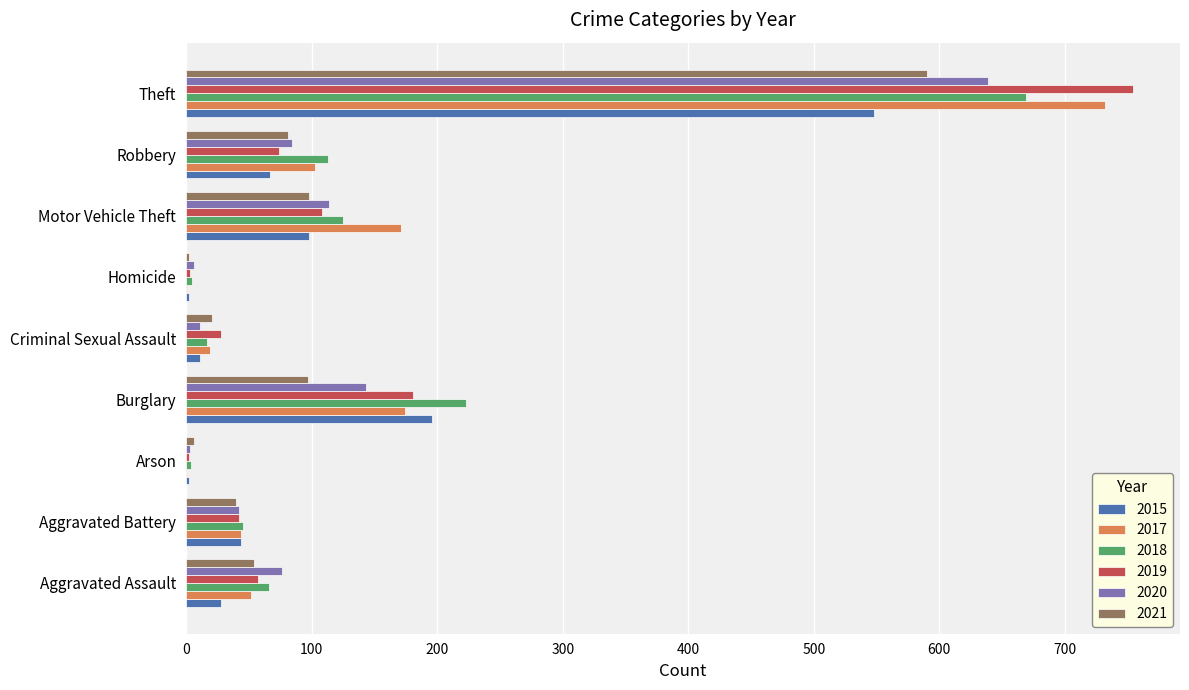

Is it true that 2020 equals 6 at Homicide?

True